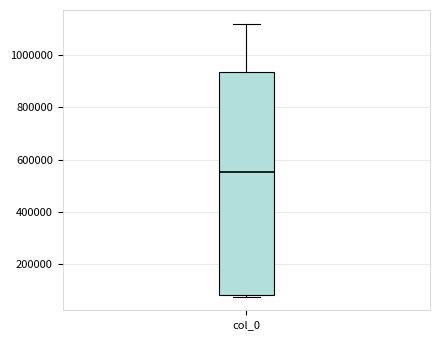

Read this box plot against the y-axis: the position of the median line, the range covered by the box, and the ends of both whiskers. The values are not printed on the chart, so give them approximately, as read against the axis.

median 560000, box 80000 to 940000, whiskers 80000 to 1120000